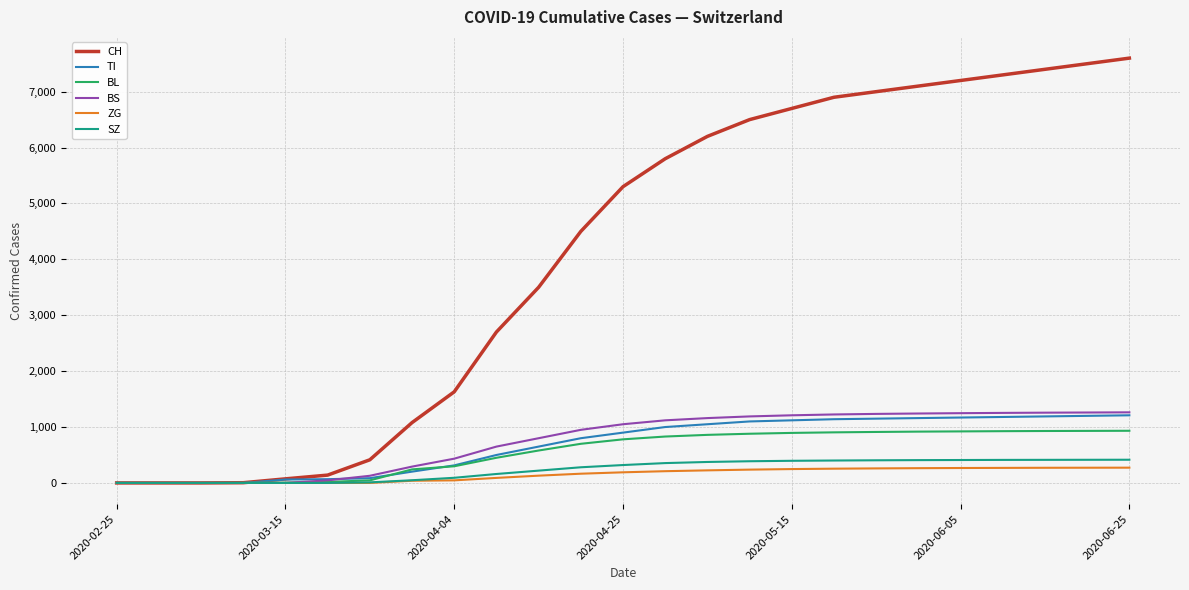

Which series has the largest total across all categories?

CH